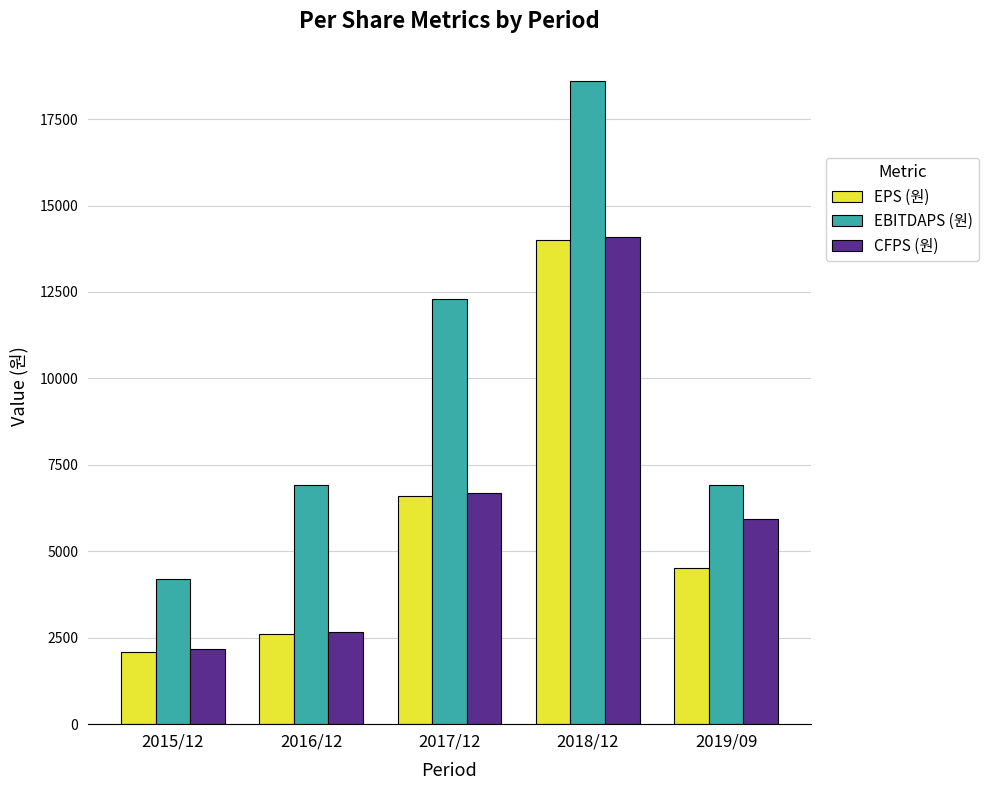

Which category has the highest value across all series?

2018/12